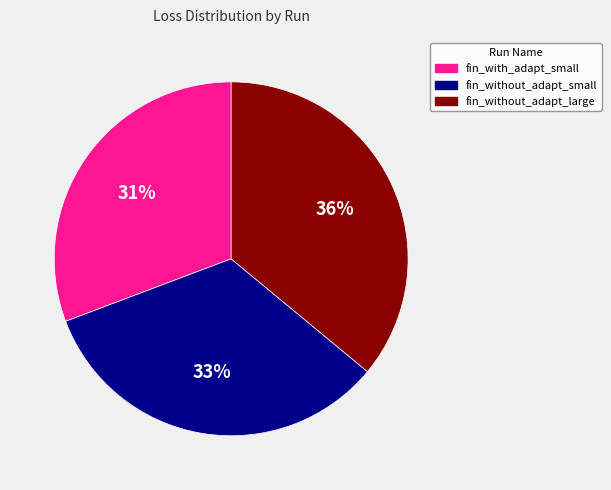

Which slice is the largest?

fin_without_adapt_large